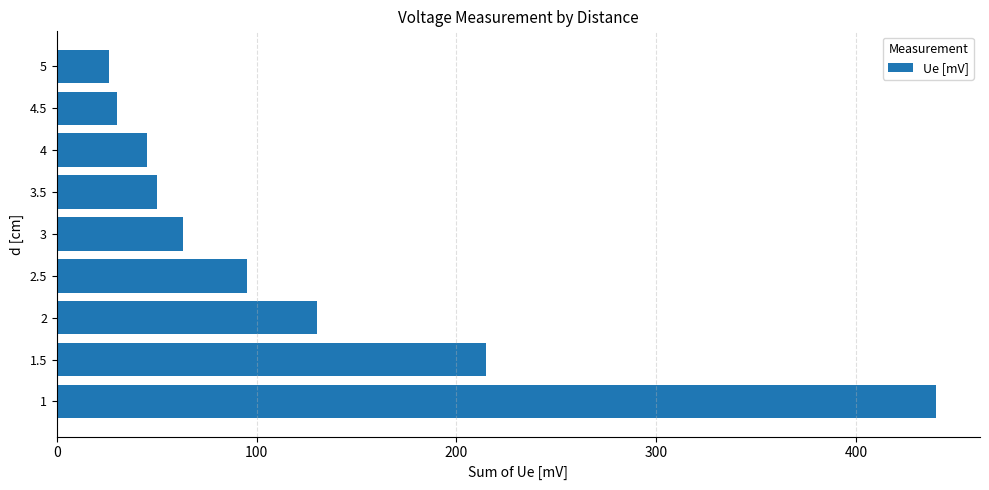

Are the bars grouped side by side (vs. stacked)?

No